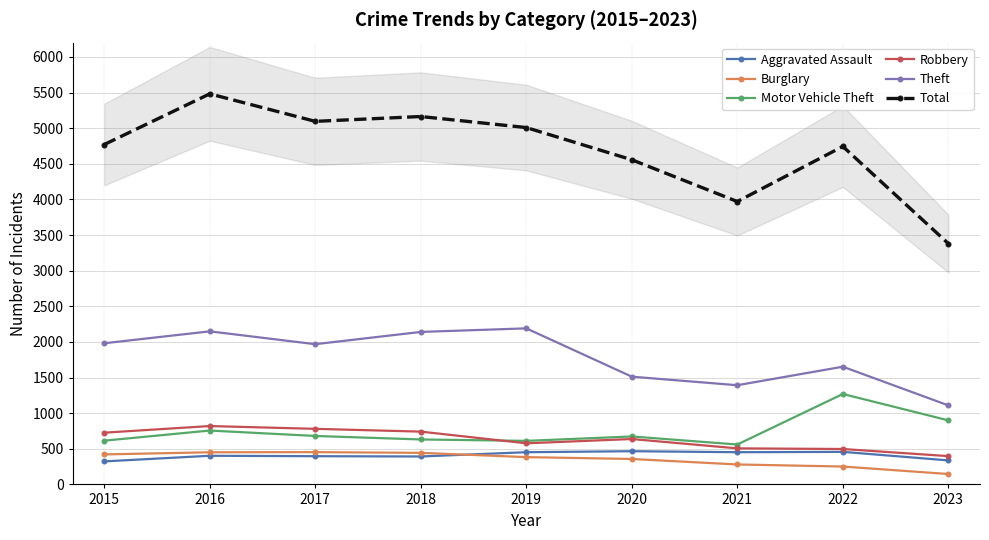

Where is Aggravated Assault nearest to the value 394?

2017